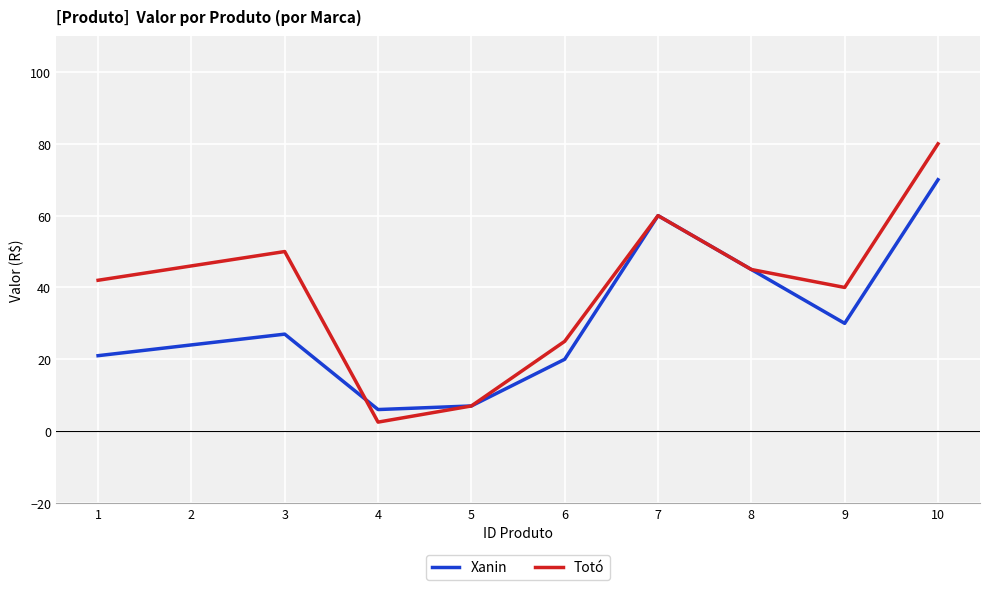

What is the minimum value shown in the chart?

2.5